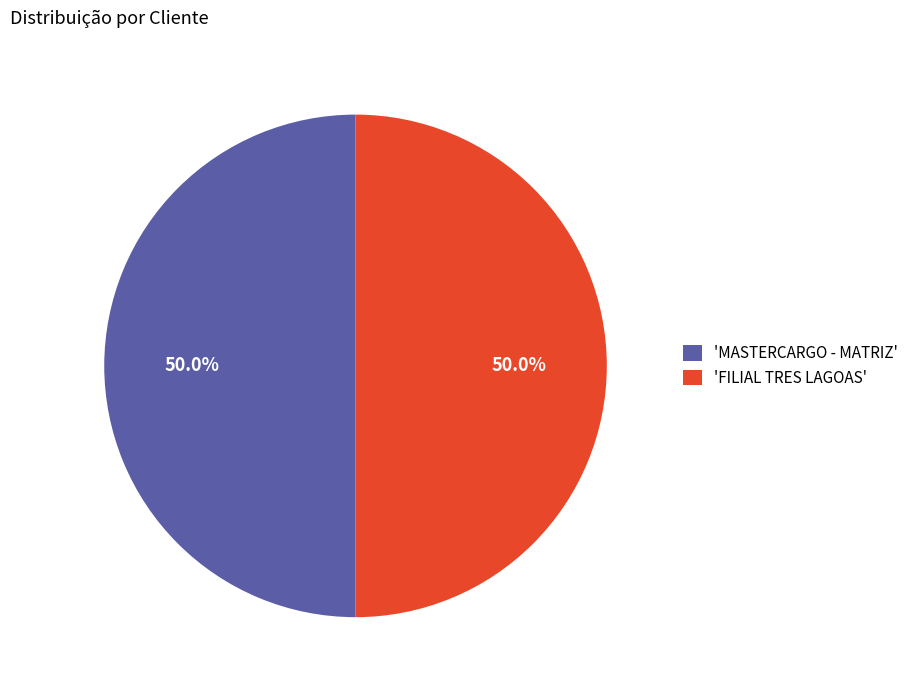

How many slices are in this pie chart?

2